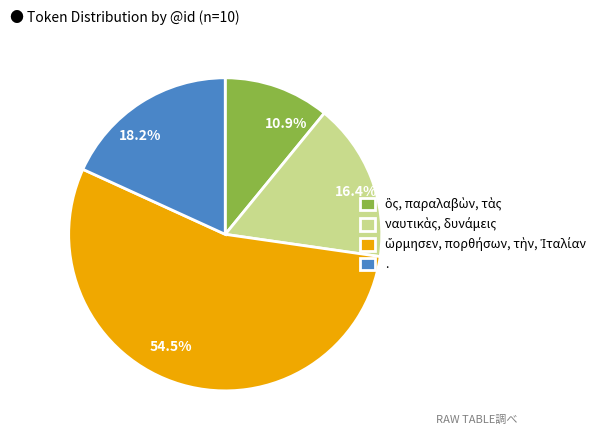

Between 16.4% and 18.2%, which is larger?

18.2%